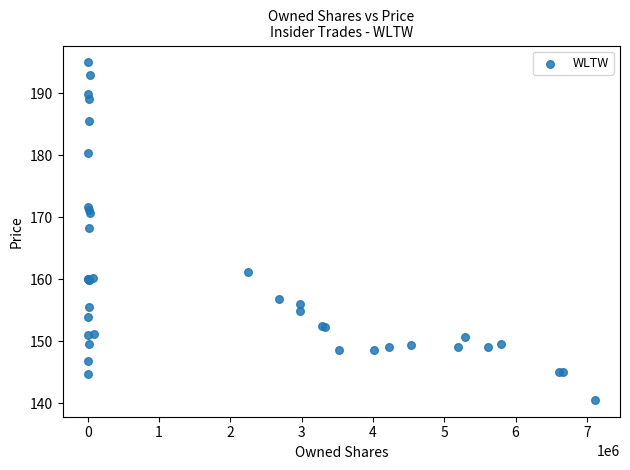

What Y value in the scatter plot is closest to 167?

168.3